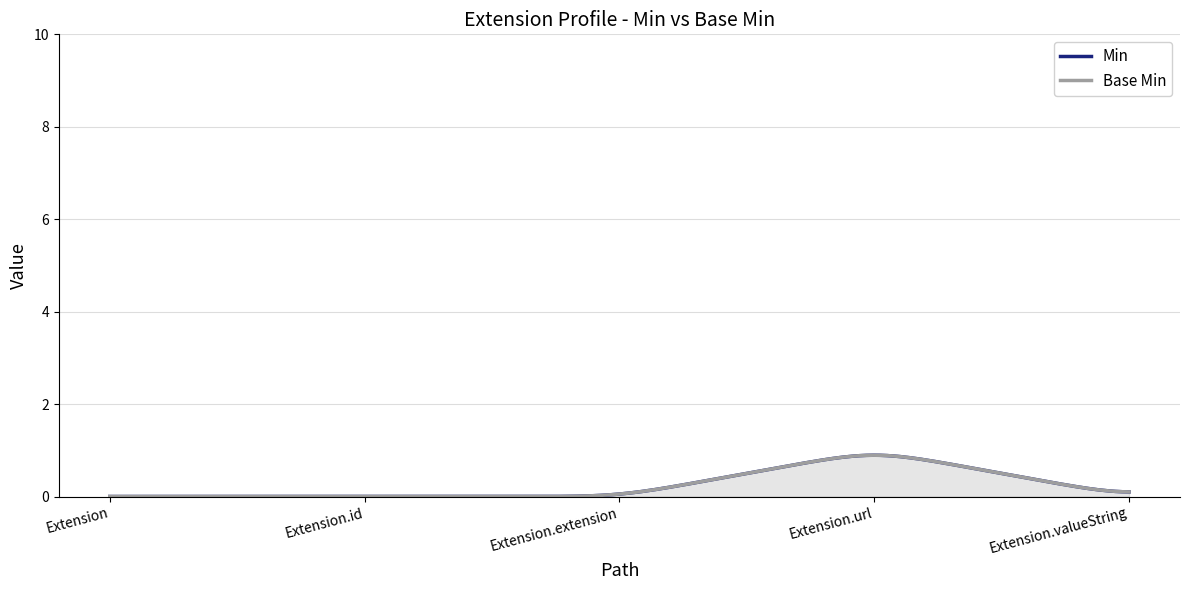

Count the number of data series in this chart.

2